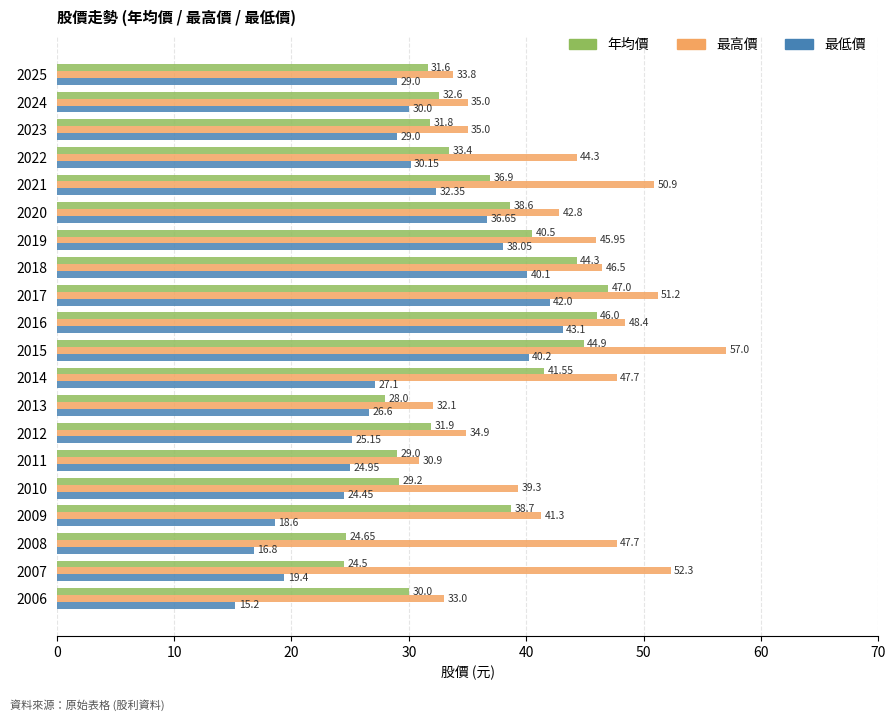

Which category has the lowest value across all series?

2006